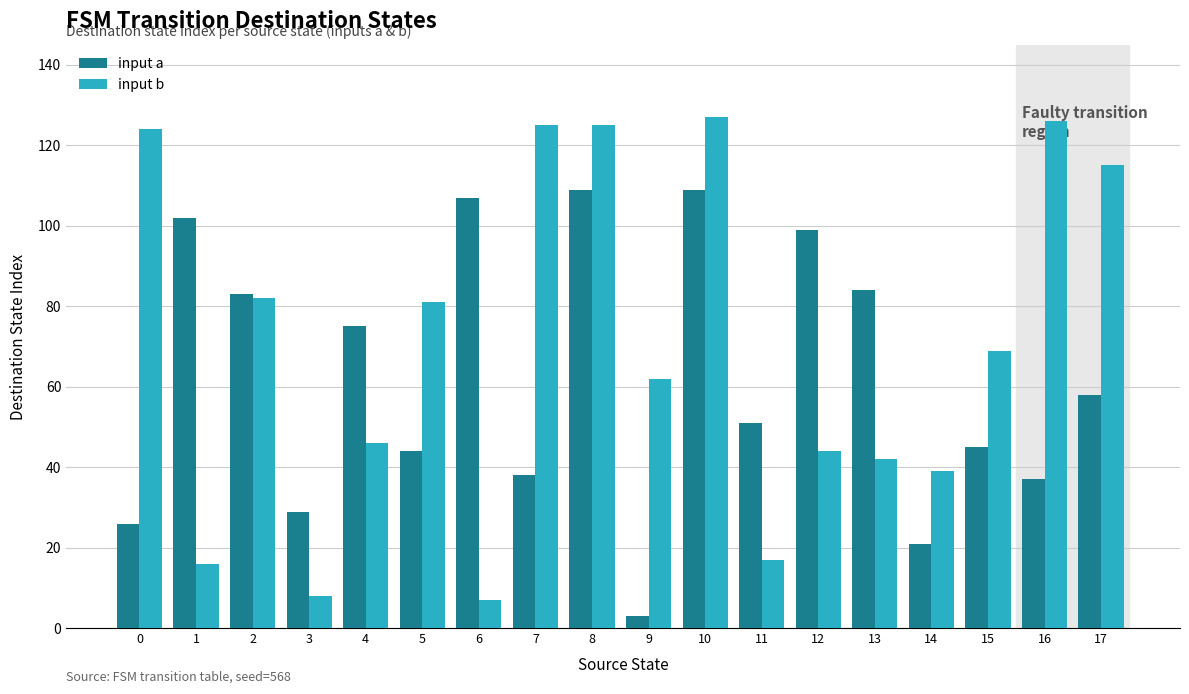

Which series has the widest spread of values?

input b